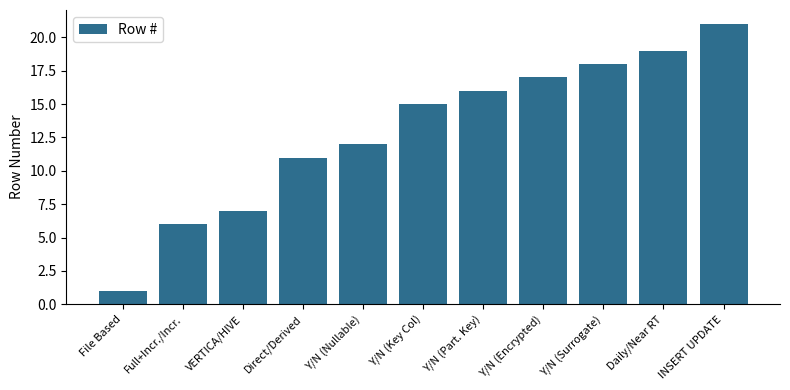

What is the change in value from Full+Incr./Incr. to VERTICA/HIVE?

+1